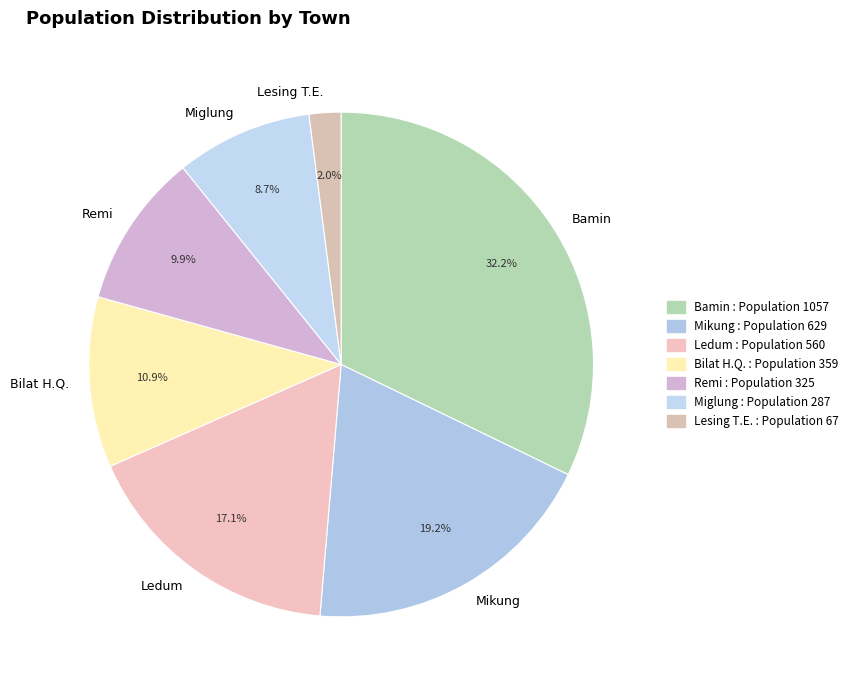

Is it true that Mikung is 19% of the pie?

True